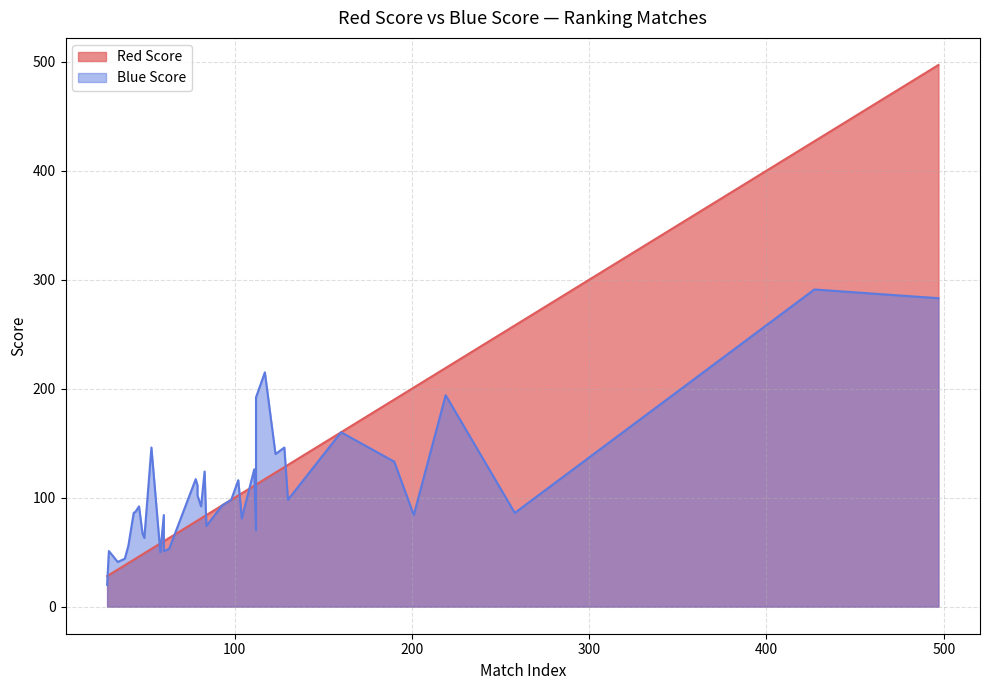

Is it true that Red Score equals 46 at 3?

True